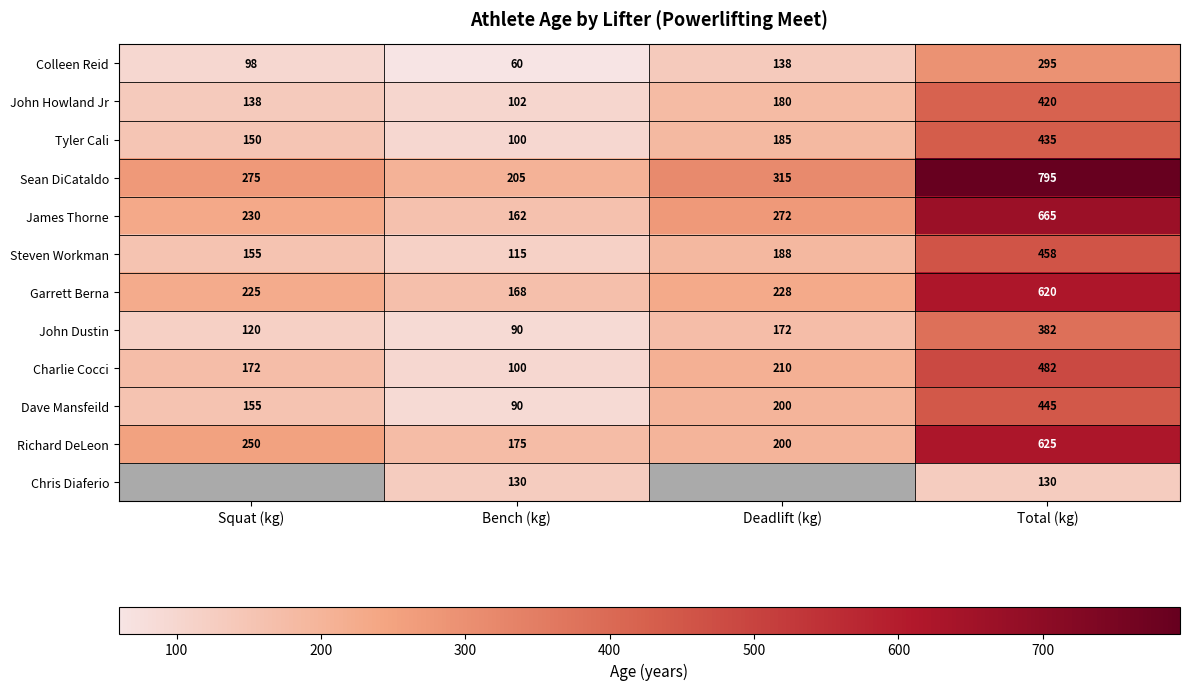

What is the average value of the Steven Workman series?

229